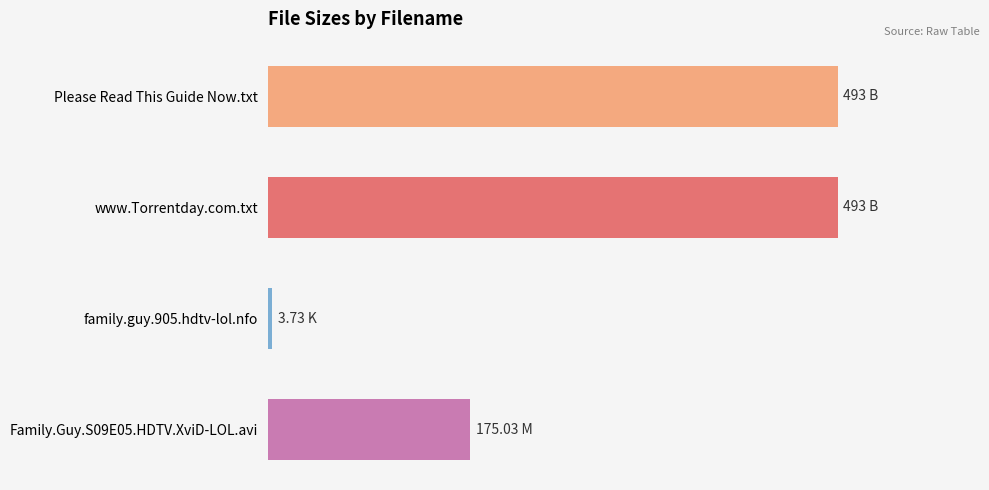

Are the bars horizontal?

Yes